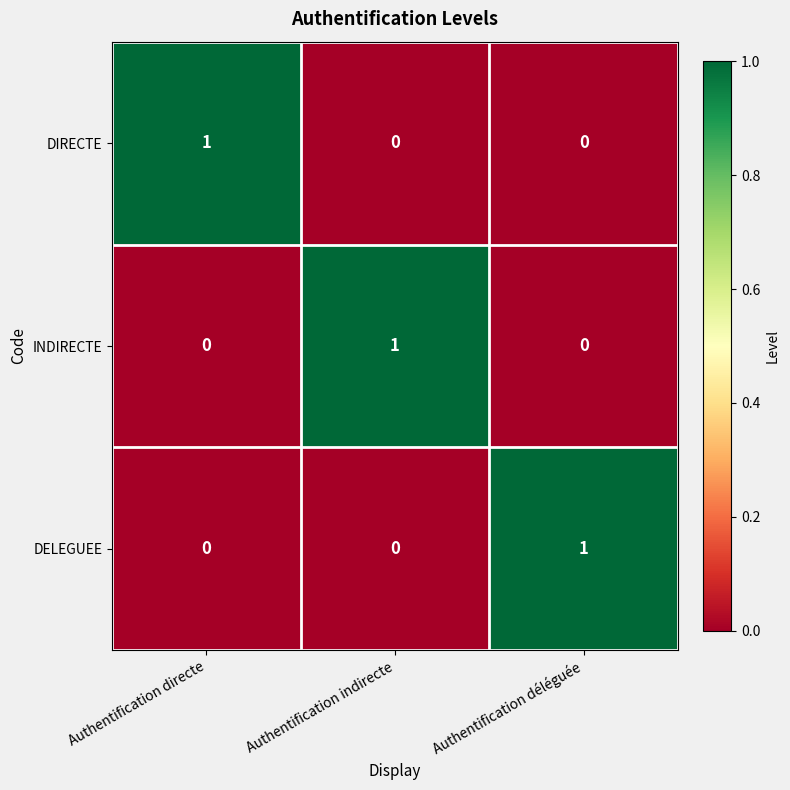

At which label does DIRECTE reach its peak?

Authentification directe